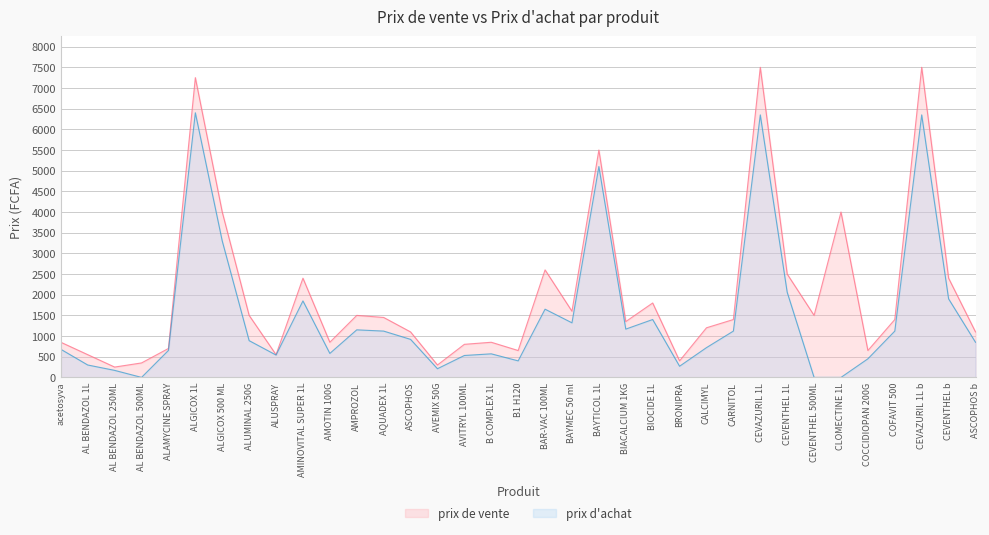

How many lines are shown in the chart?

2